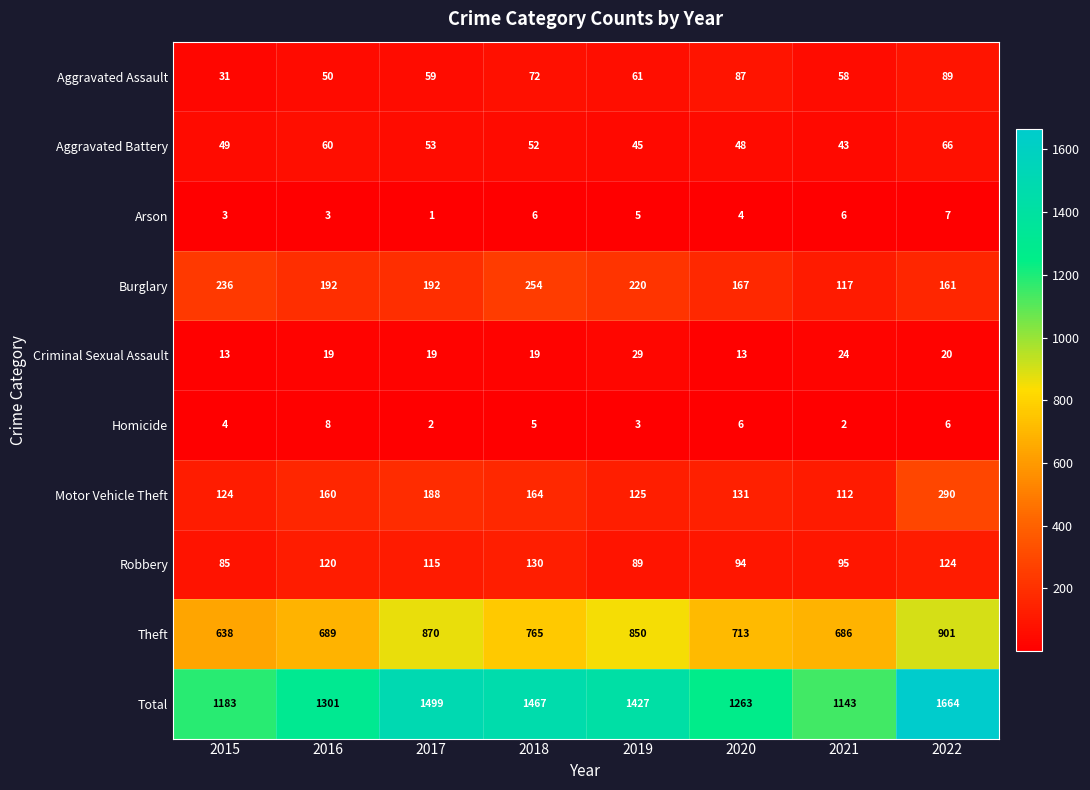

What is the smallest value displayed?

1